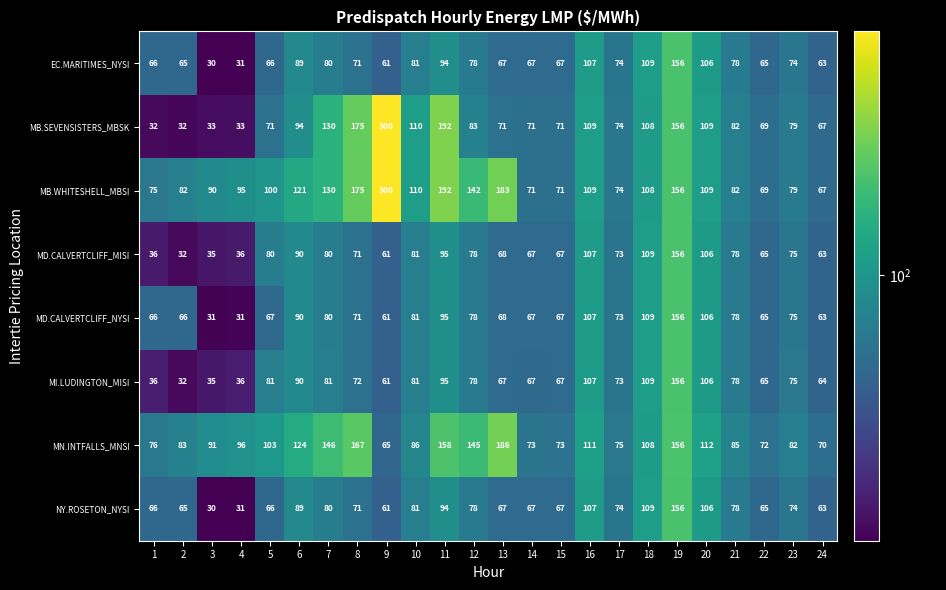

How many distinct data groups are displayed?

8